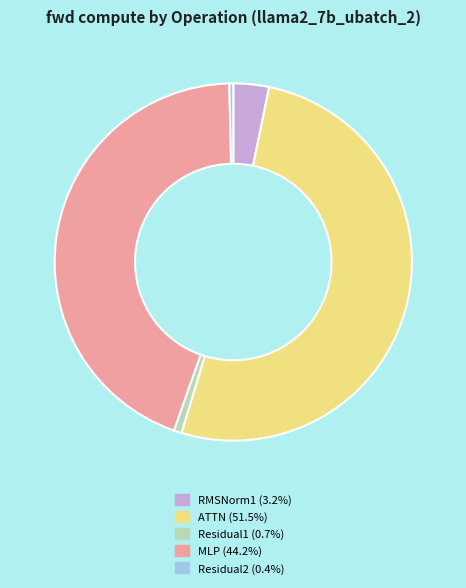

Is the sum of Residual2 and RMSNorm1 greater than half?

No